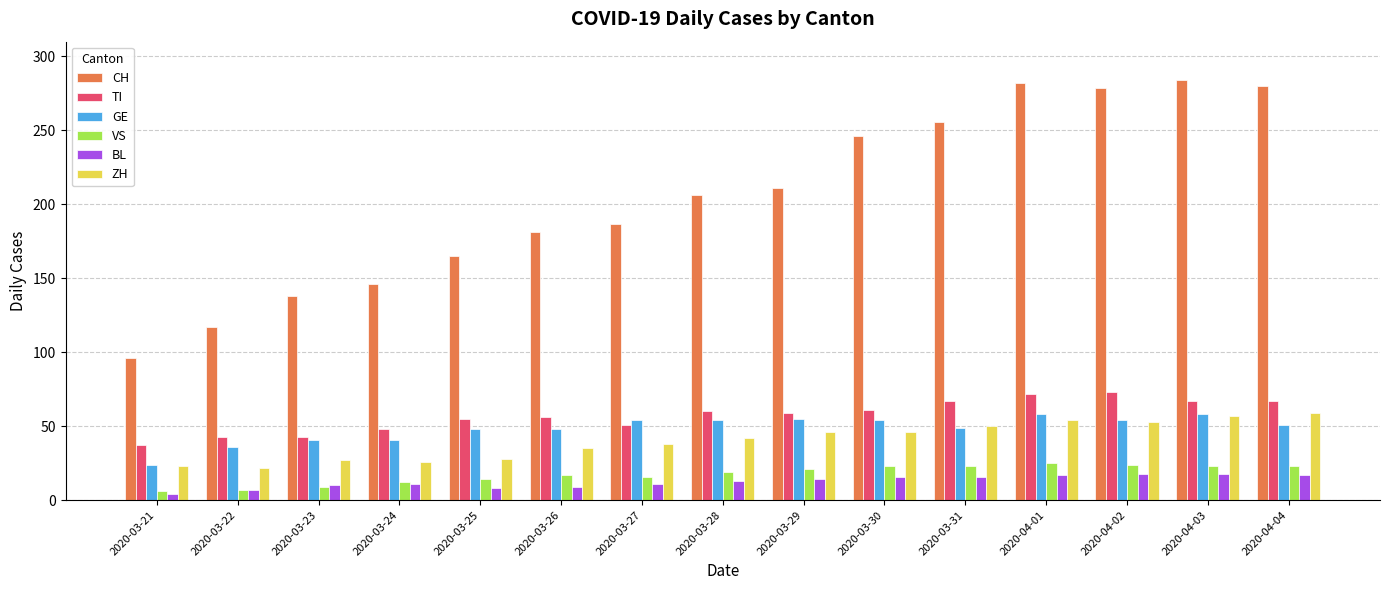

Rank the series at 2020-03-26 from highest to lowest value.

CH, TI, GE, ZH, VS, BL